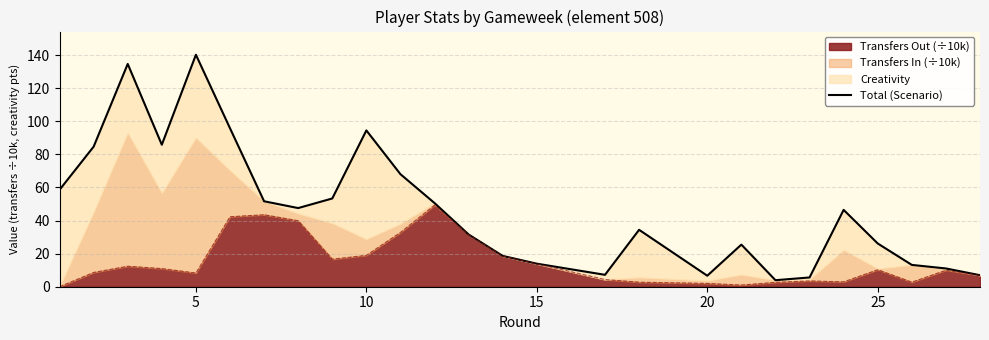

The value of Transfers Out (÷10k) at 25 is 10.3. True or false?

True